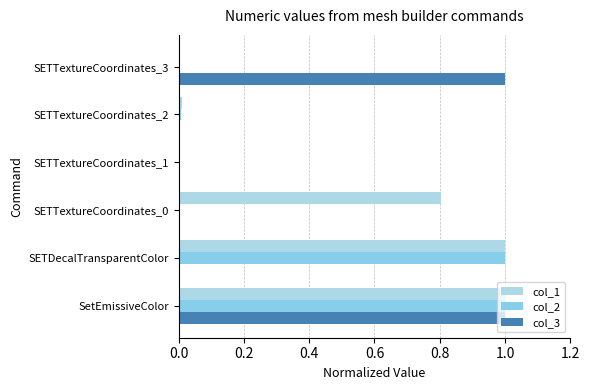

Count the number of data series in this chart.

3